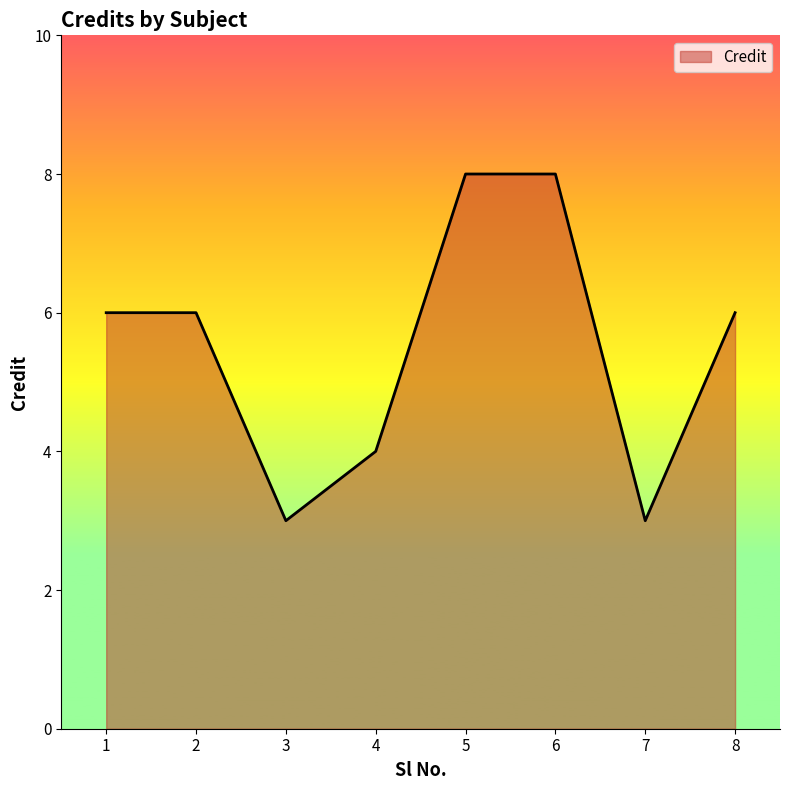

What is the sum of all values?

44